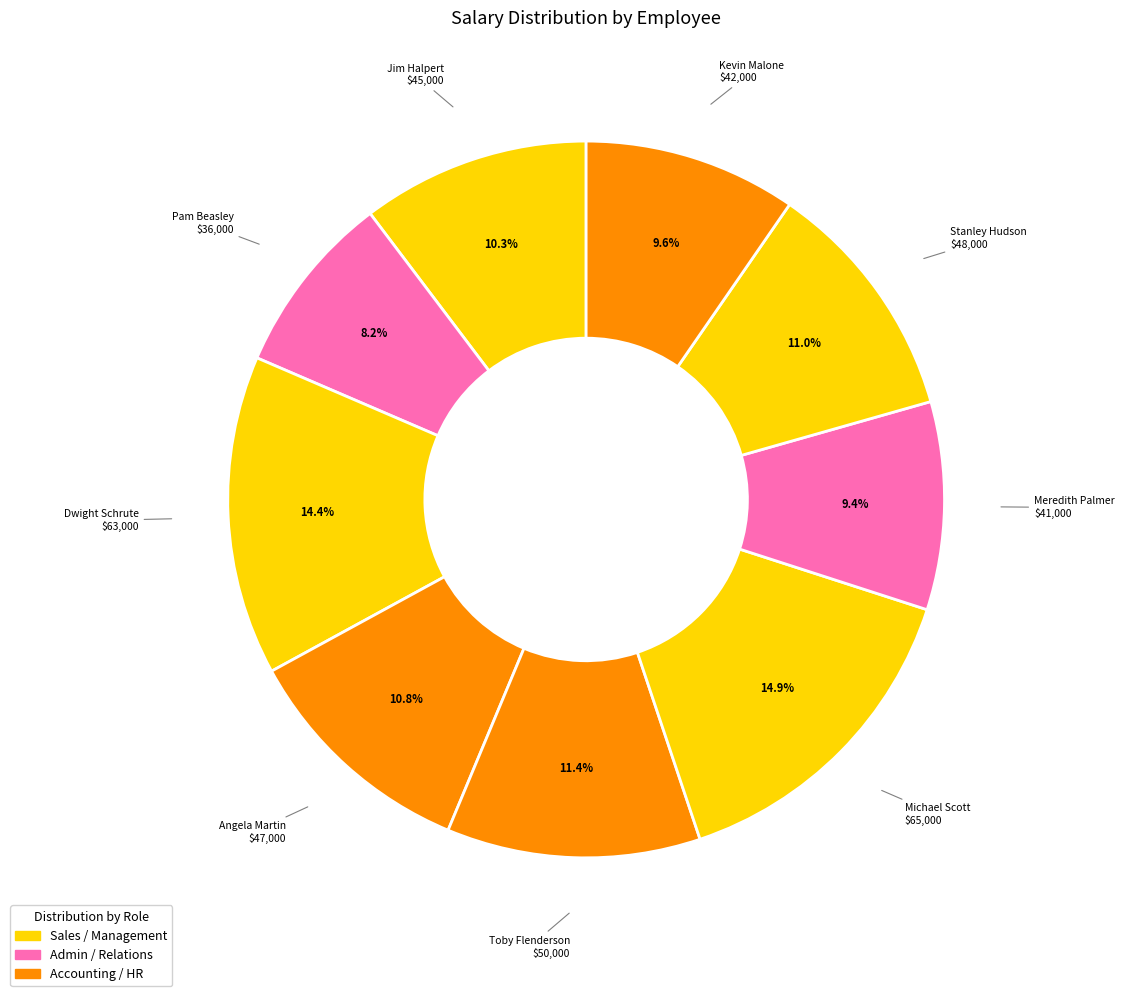

Approximately how many times larger is the value at Dwight Schrute compared to Toby Flenderson?

1.3